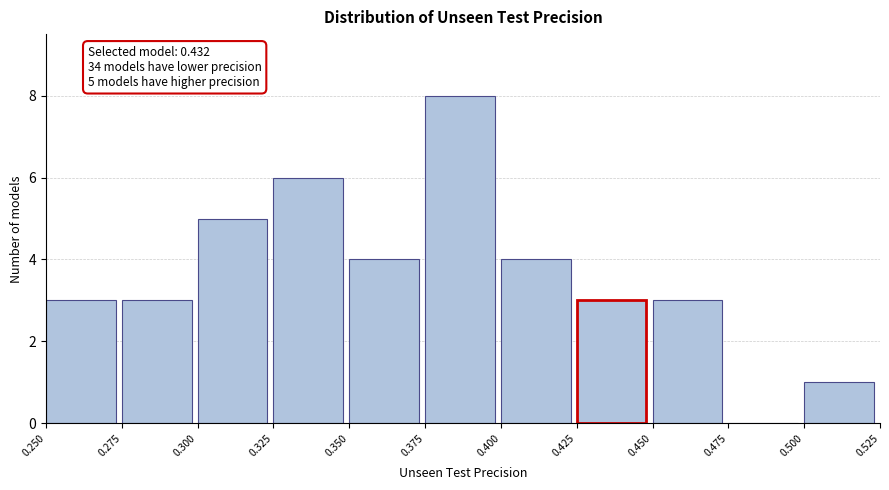

Over which range of the x-axis is the bar tallest?

0.375 to 0.400